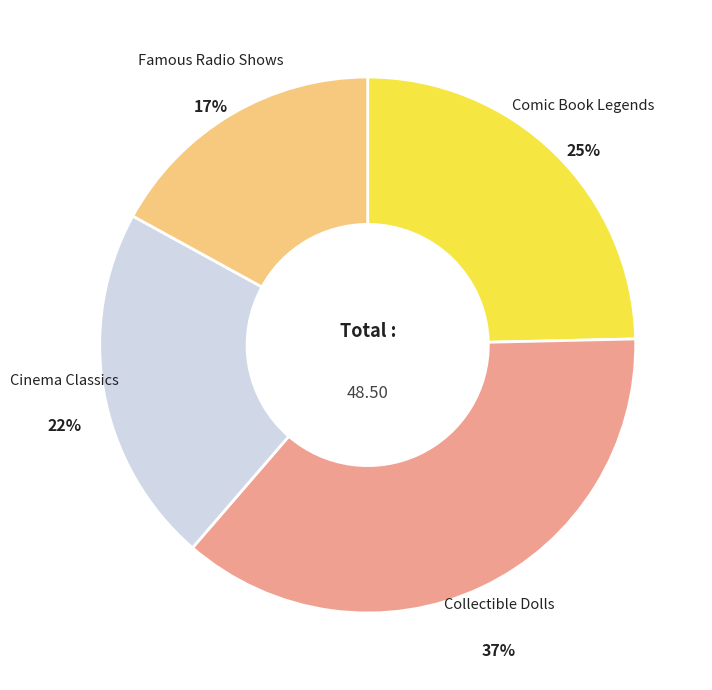

Combined, do Comic Book Legends and Cinema Classics account for over 50%?

No